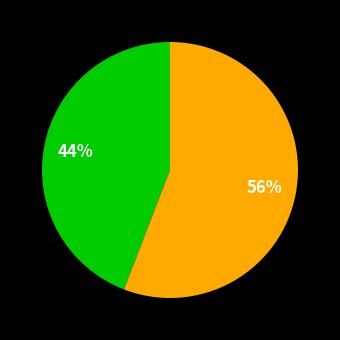

Is there a majority slice in this chart?

Yes